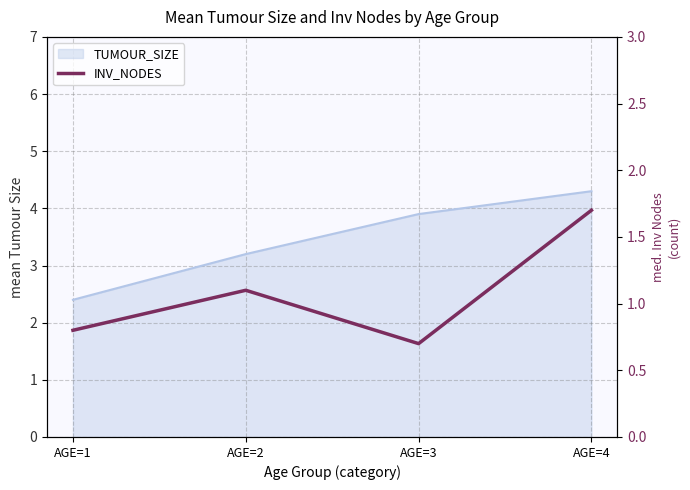

True or false: the data shows 0.9 at AGE=3.

False